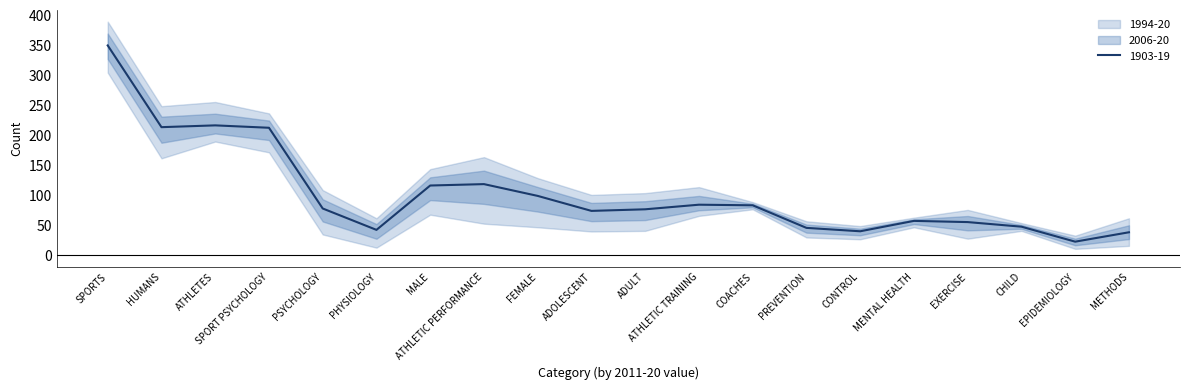

Count the number of categories in the chart.

20